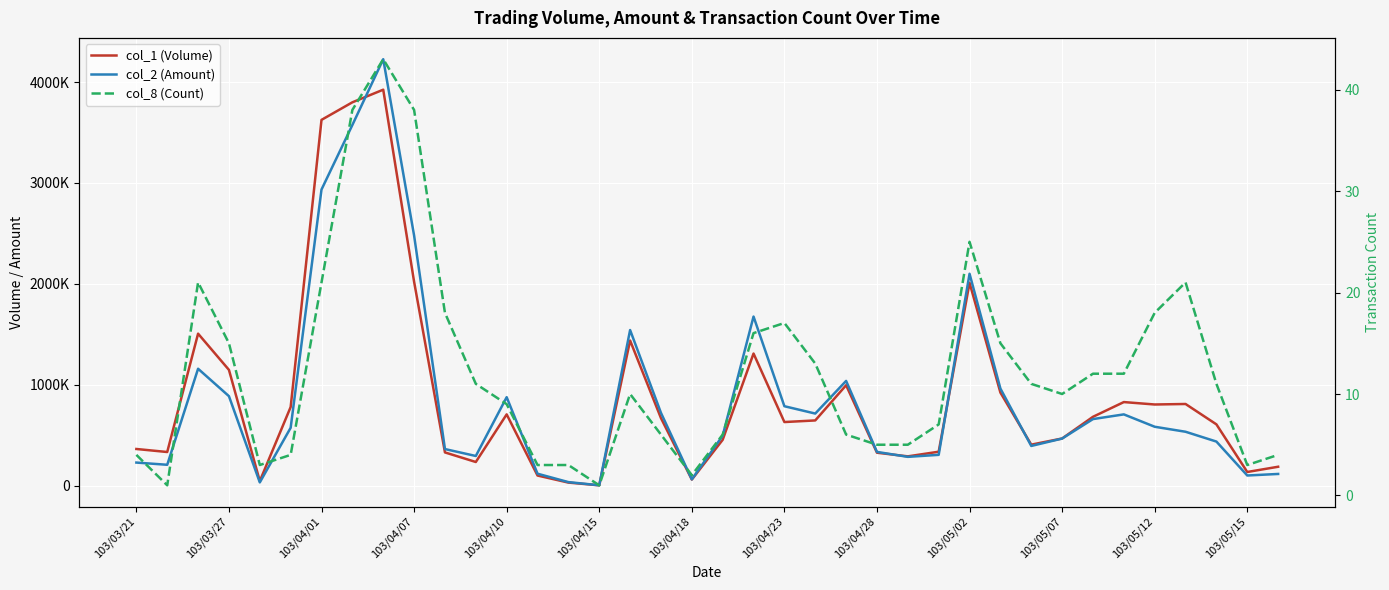

What are all the series names shown in the legend?

col_1 (Volume), col_2 (Amount), col_8 (Count)